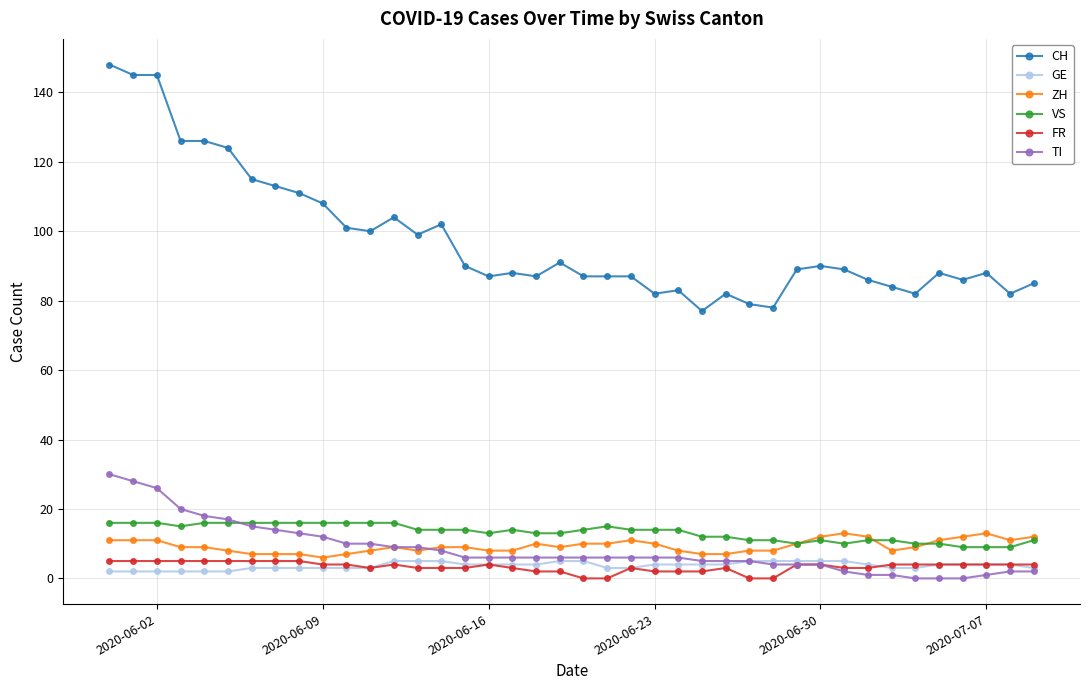

What is the maximum value for ZH?

13